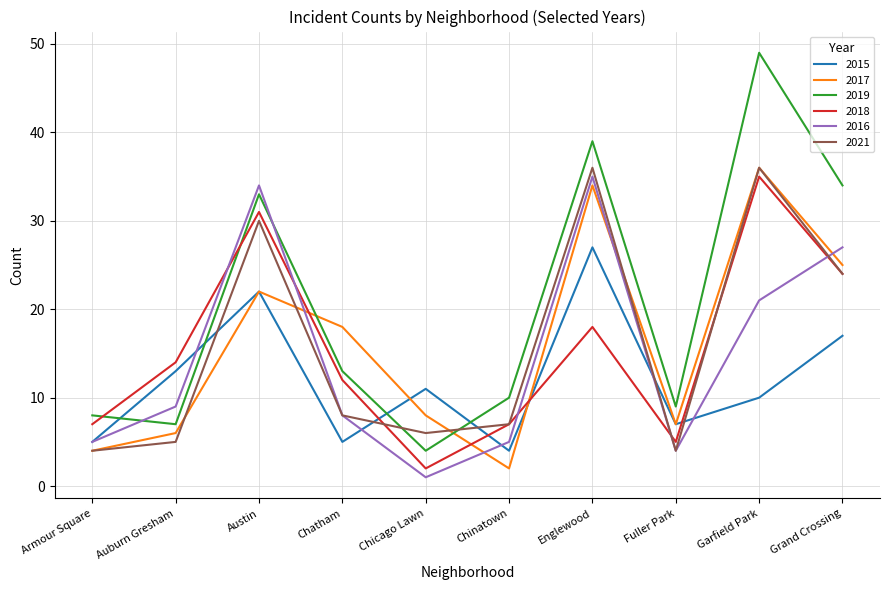

What are all the series names shown in the legend?

2015, 2017, 2019, 2018, 2016, 2021